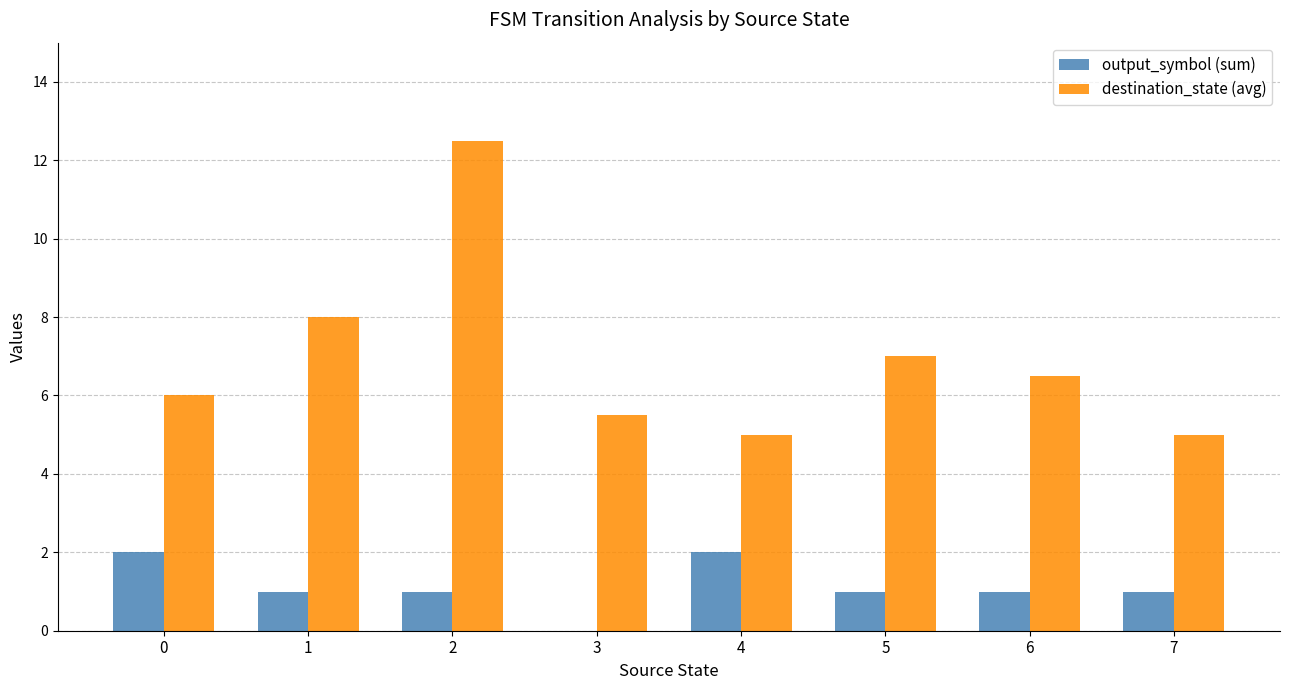

What is the highest value of the output_symbol (sum) series?

2.0